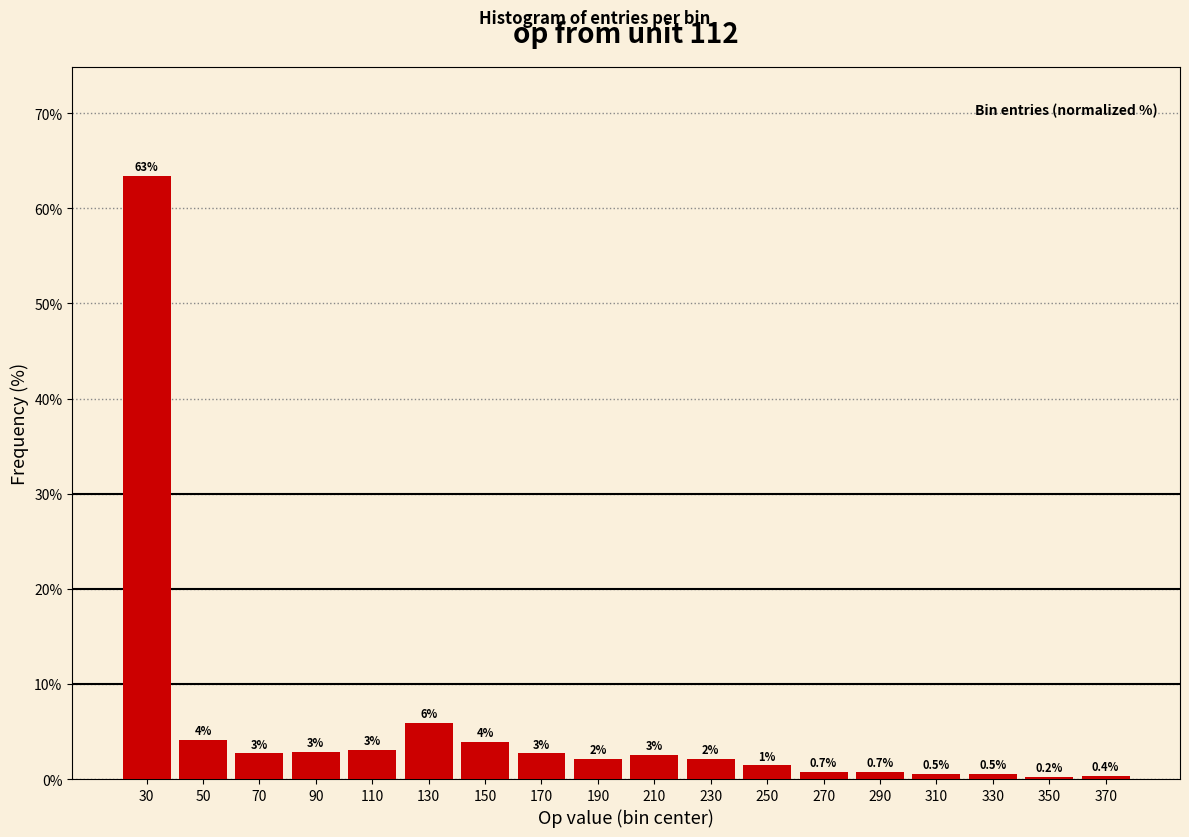

At which category does the chart reach its peak across all series?

30